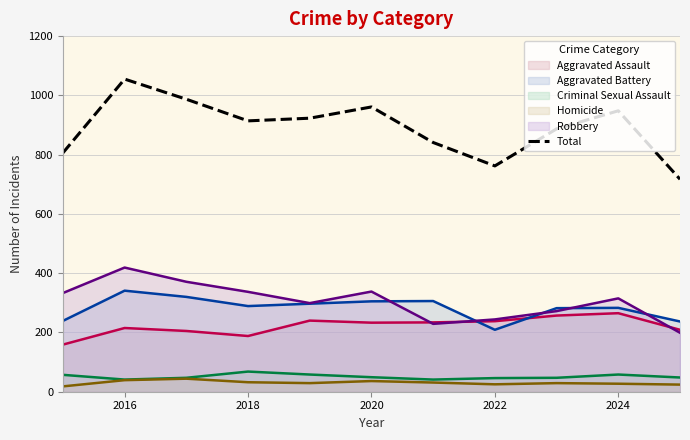

What value does the Criminal Sexual Assault series have at 2024?

58